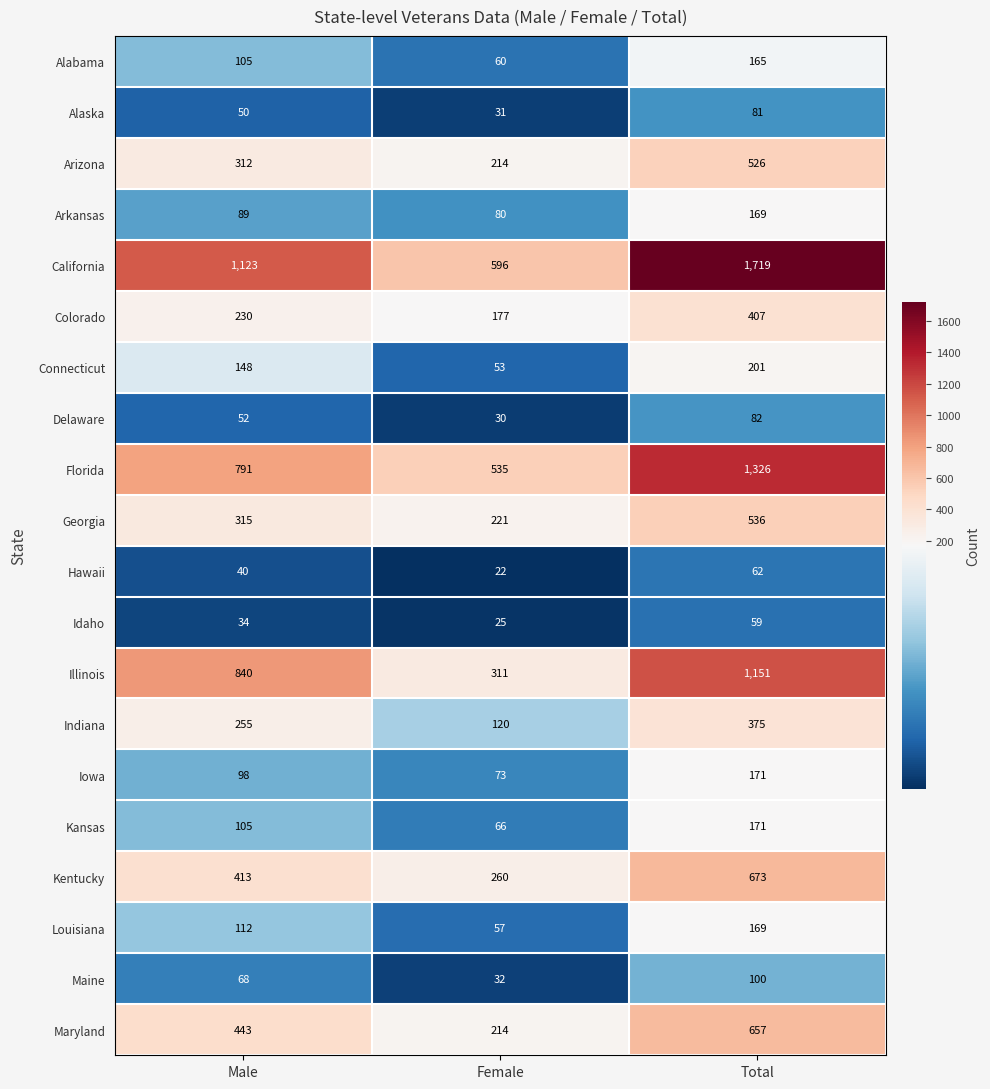

Where is Kansas nearest to the value 118?

Male